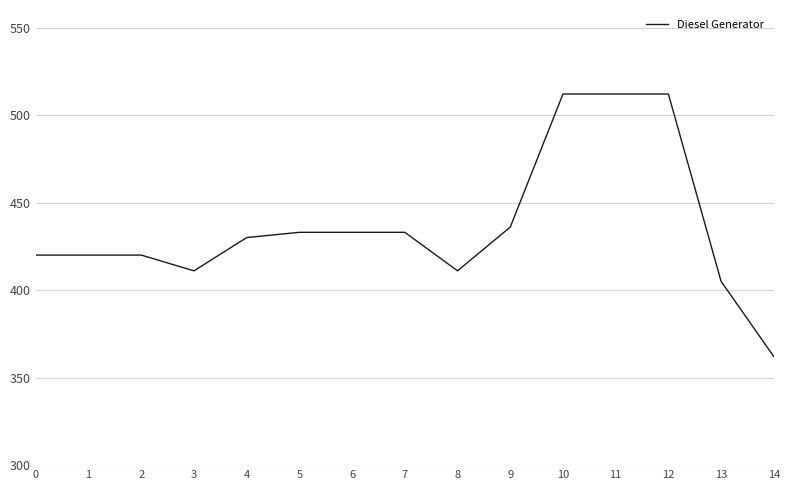

Is it true that the value at 13 is 266?

False